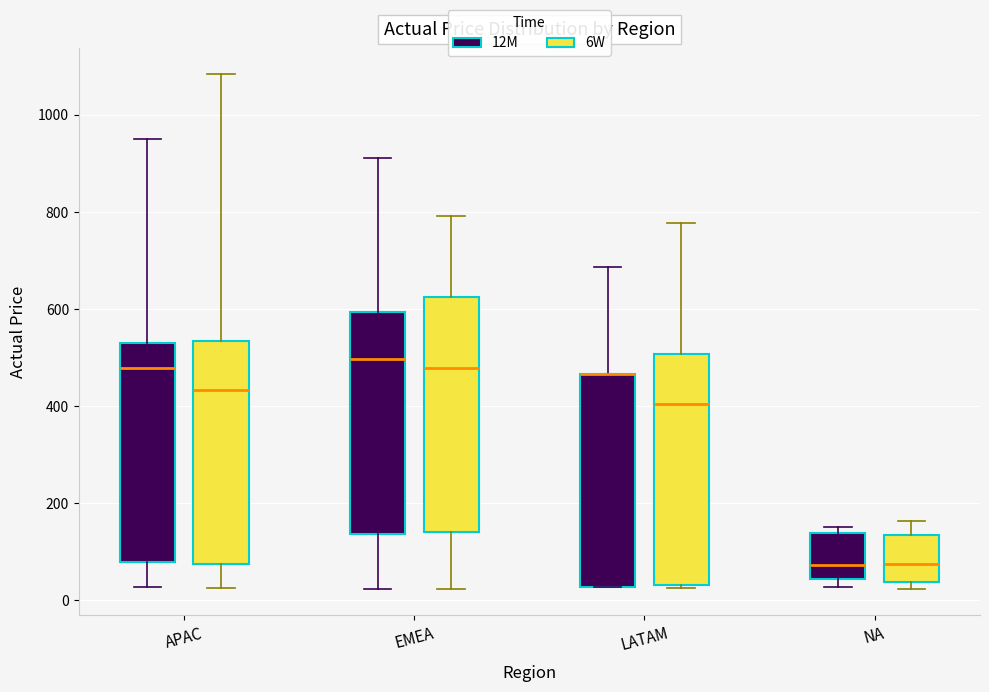

Reading left to right, transcribe this box plot: for each box, give where its median line is, the range the box spans, and where its two whiskers end, as read against the y-axis. The values are not printed on the chart, so give them approximately, as read against the axis.

APAC (12M): median 480, box 80 to 540, whiskers 20 to 960
APAC (6W): median 440, box 80 to 540, whiskers 20 to 1080
EMEA (12M): median 500, box 140 to 600, whiskers 20 to 920
EMEA (6W): median 480, box 140 to 620, whiskers 20 to 800
LATAM (12M): median 460 (drawn on the box's upper edge), box 20 to 460, whiskers 20 to 680
LATAM (6W): median 400, box 40 to 500, whiskers 20 to 780
NA (12M): median 80, box 40 to 140, whiskers 20 to 160
NA (6W): median 80, box 40 to 140, whiskers 20 to 160